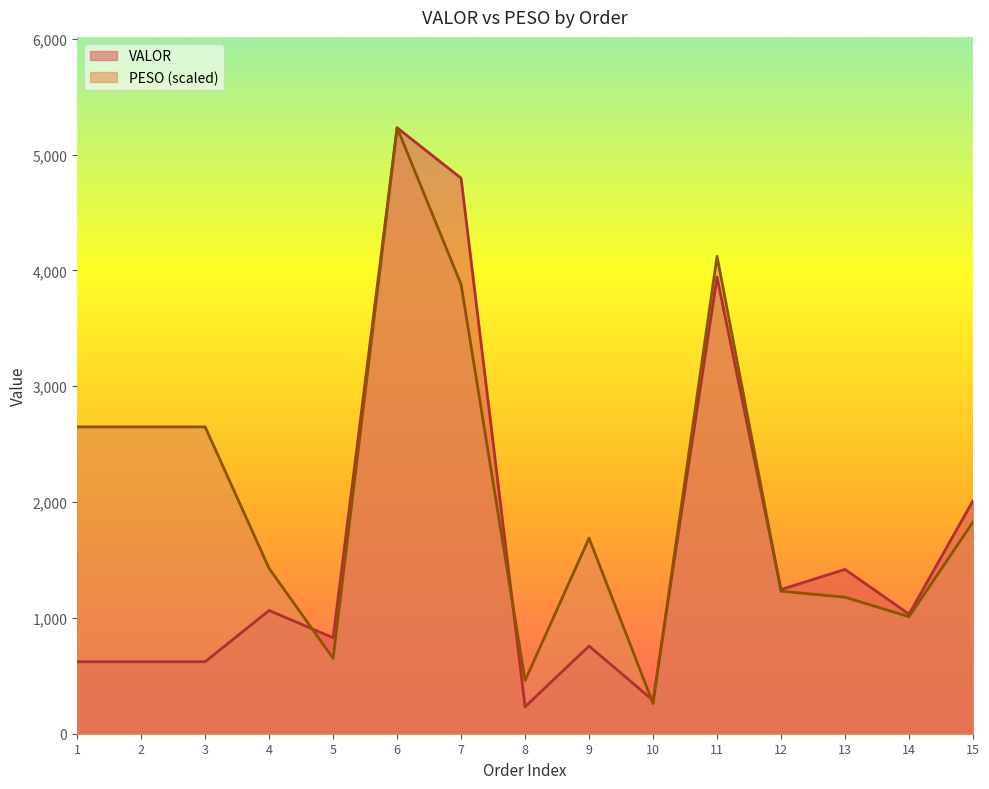

What is the total value across all series at 14?

2042.8